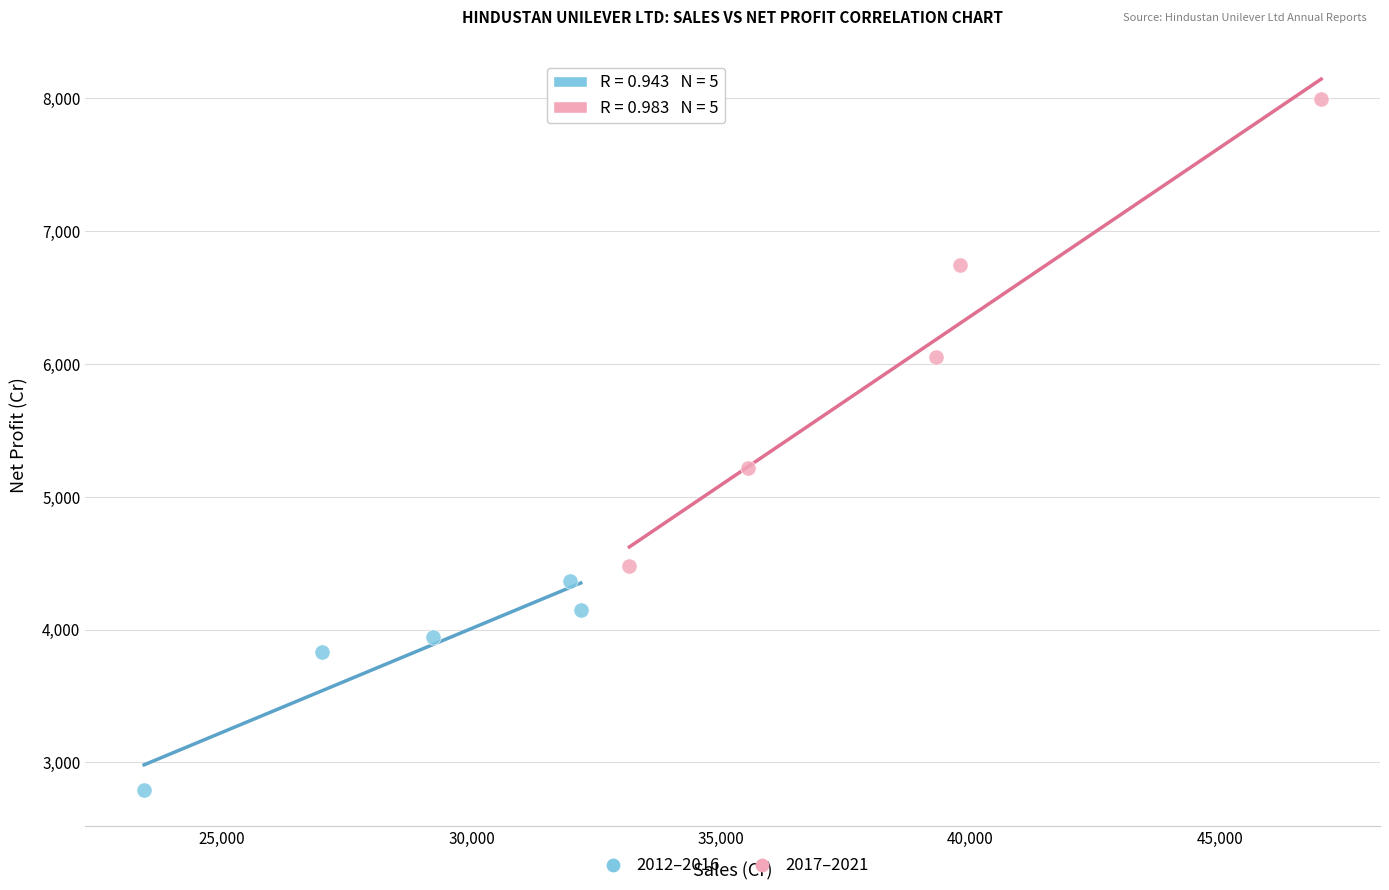

What are all the series names shown in the legend?

2012–2016, 2017–2021